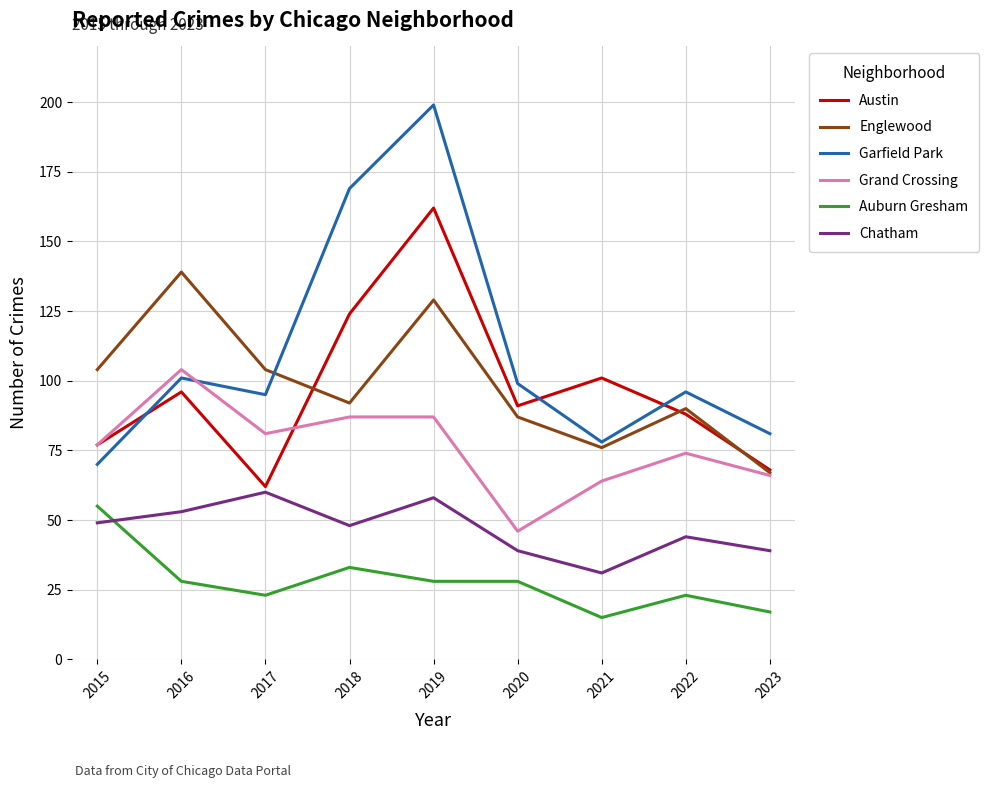

Which category has the highest value in the Auburn Gresham series?

2015